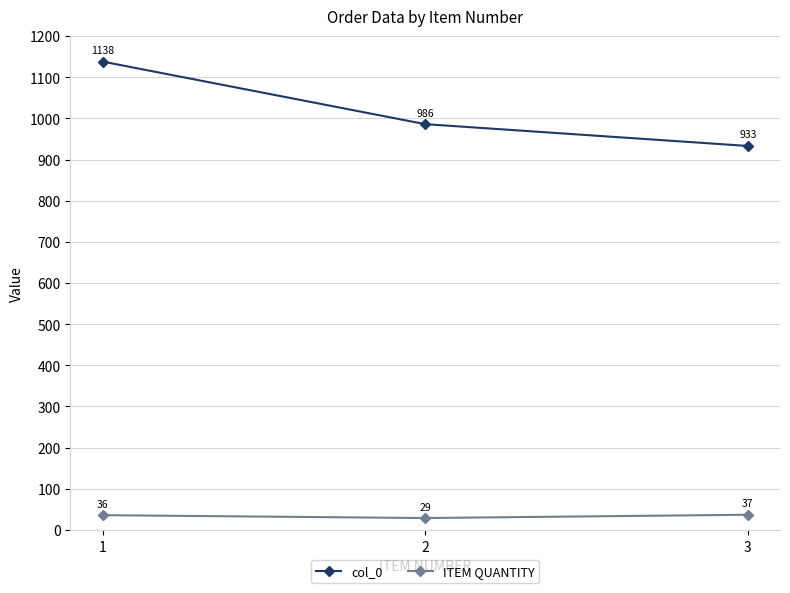

What is the value of the col_0 point at the 1st from the left?

1138